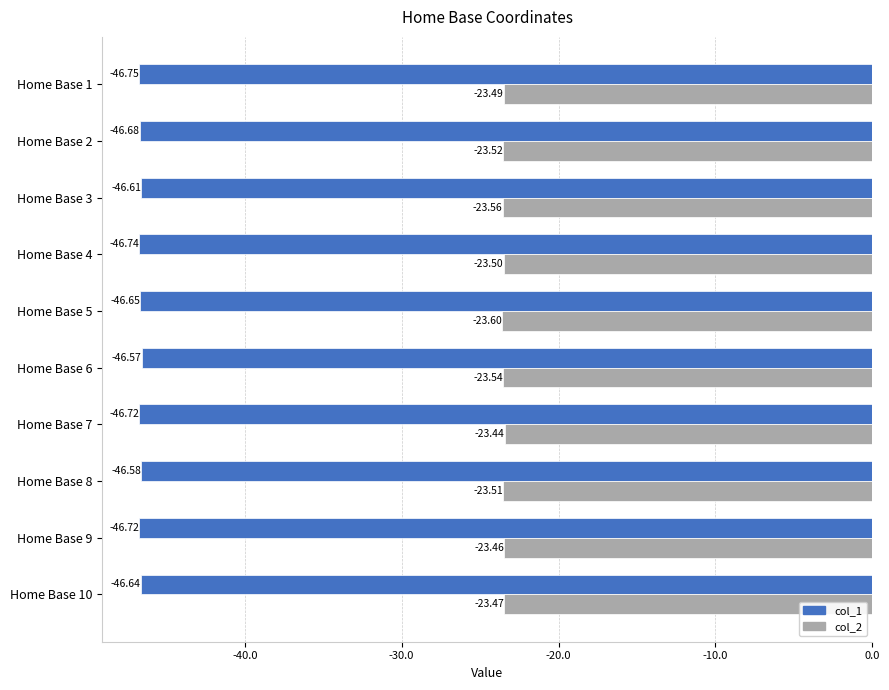

What is the spread (max minus min) of values at Home Base 1?

23.3